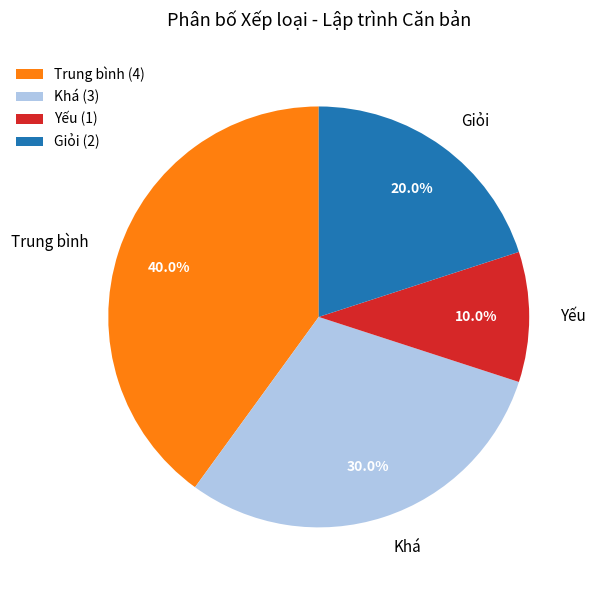

Is there a majority slice in this chart?

No